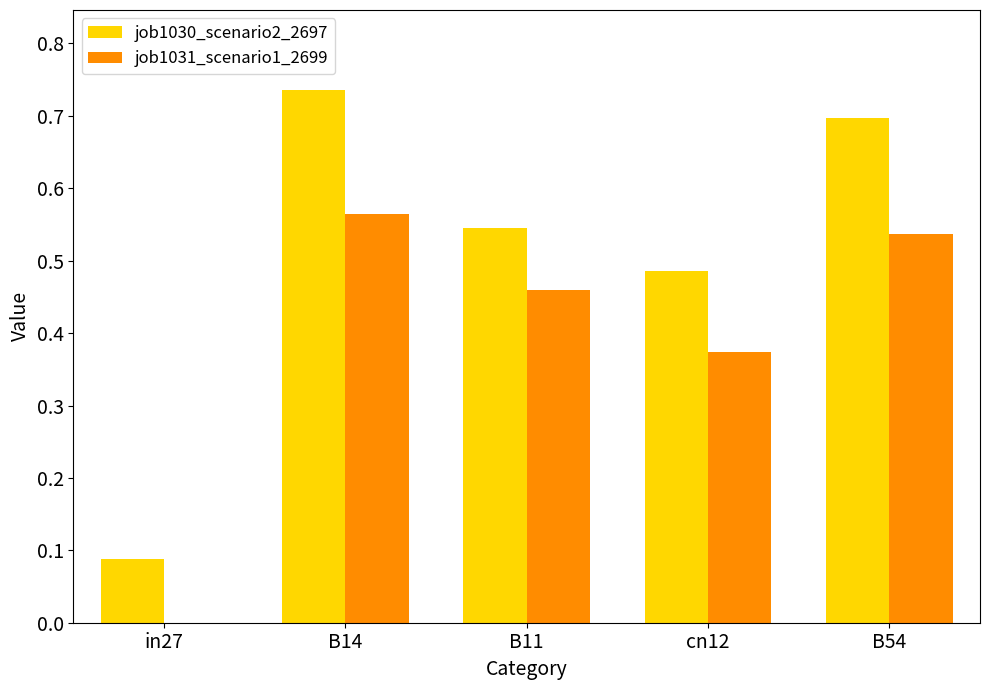

What are all the series names shown in the legend?

job1030_scenario2_2697, job1031_scenario1_2699